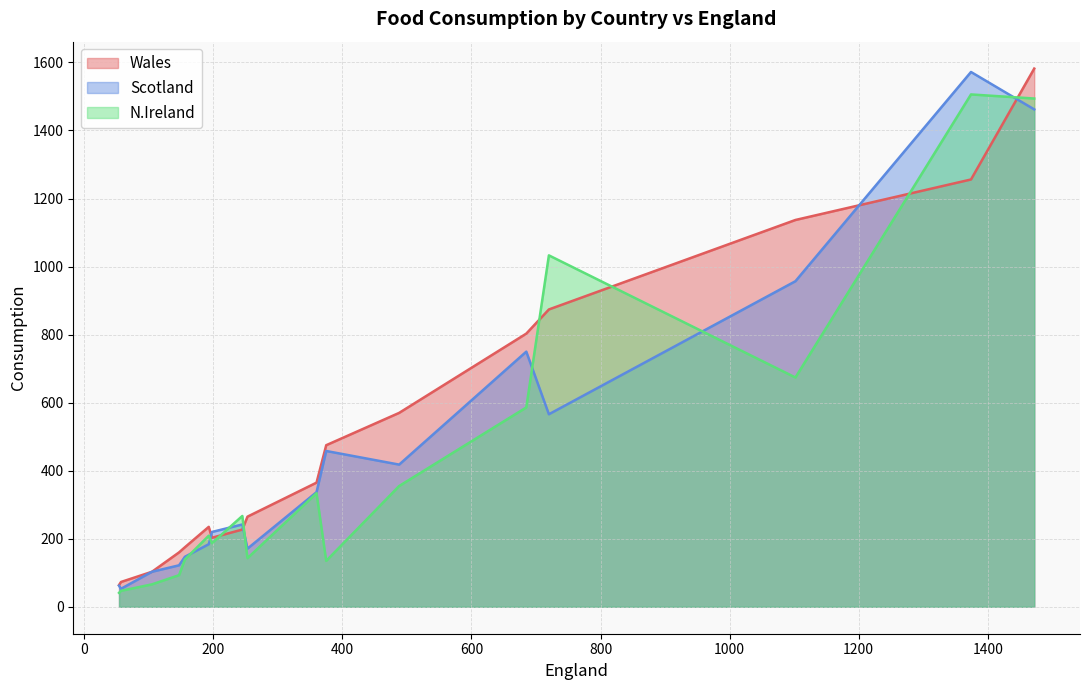

What is the lowest value of the Scotland series?

53